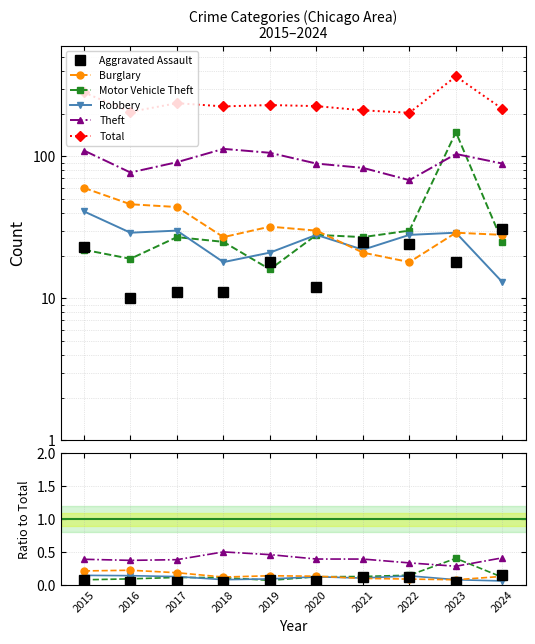

True or false: Burglary and Total cross at least once.

False